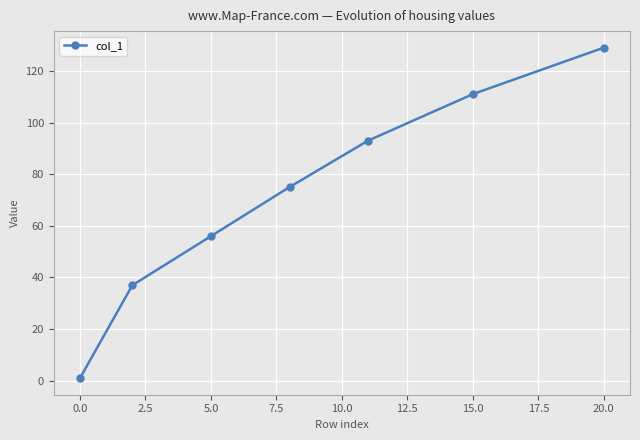

True or false: the data has more than 2 interior local peaks.

False